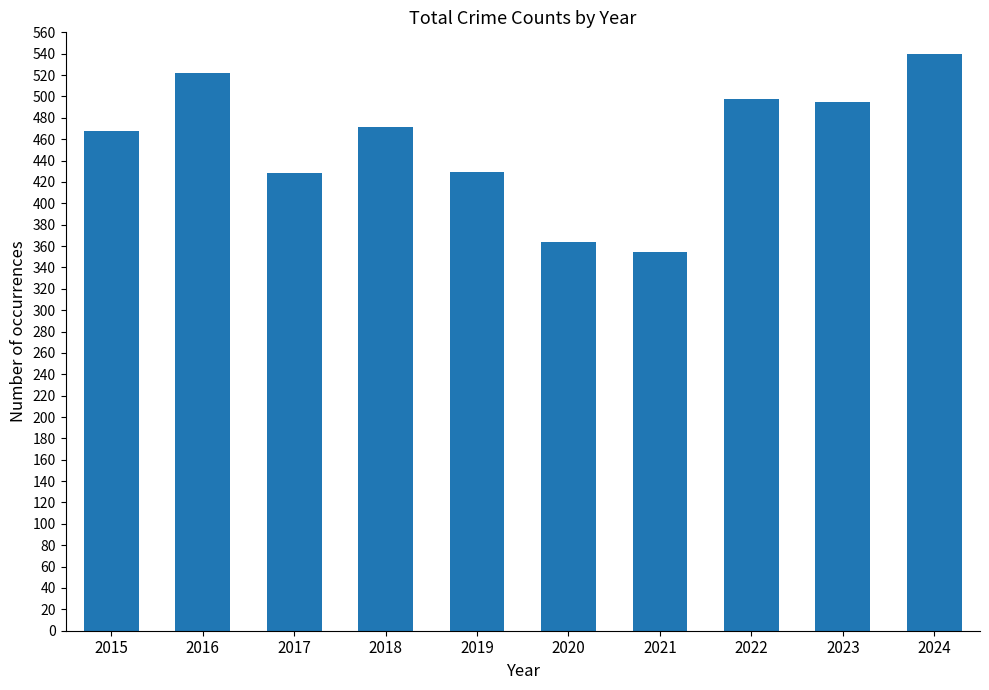

Which label corresponds to the largest value in the chart?

2024